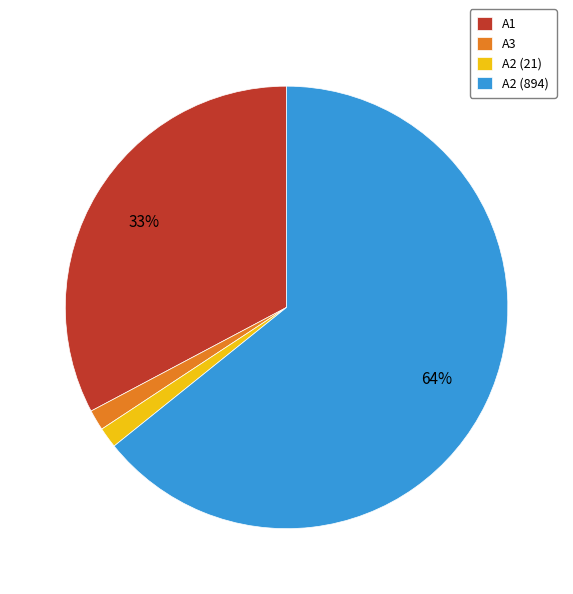

Combined, do A2 (894) and A1 account for over 50%?

Yes